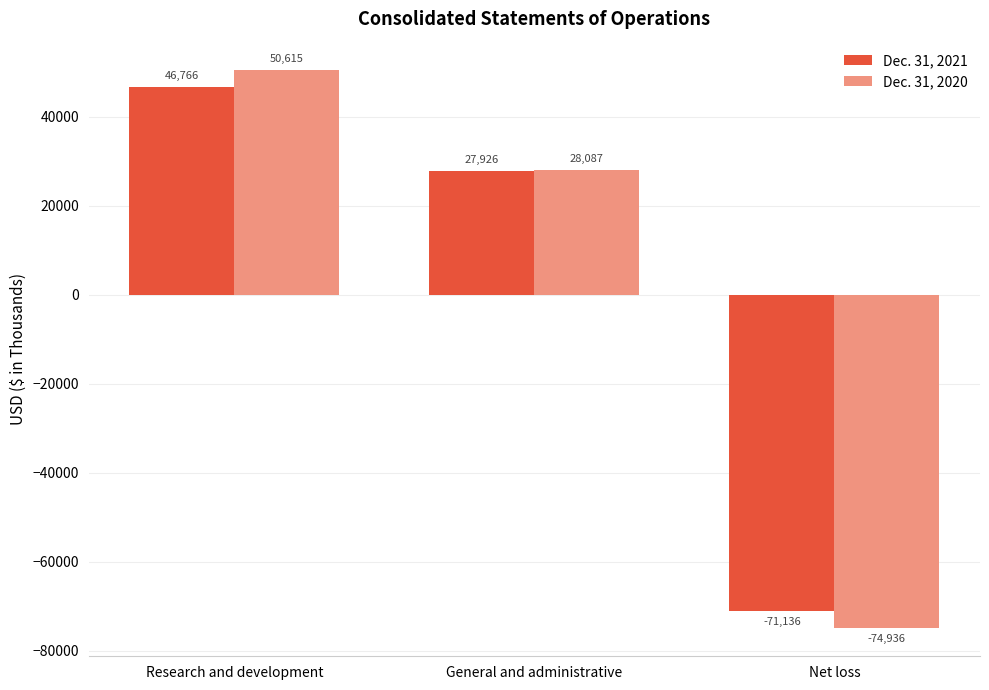

True or false: Dec. 31, 2020 has a value of -98186 at Net loss.

False